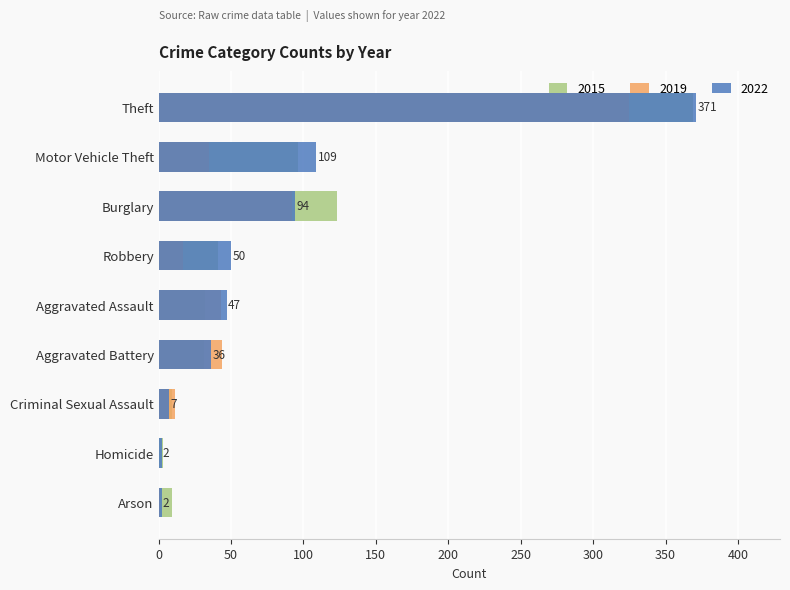

What is the difference between the 2022 values at Theft and Homicide?

369